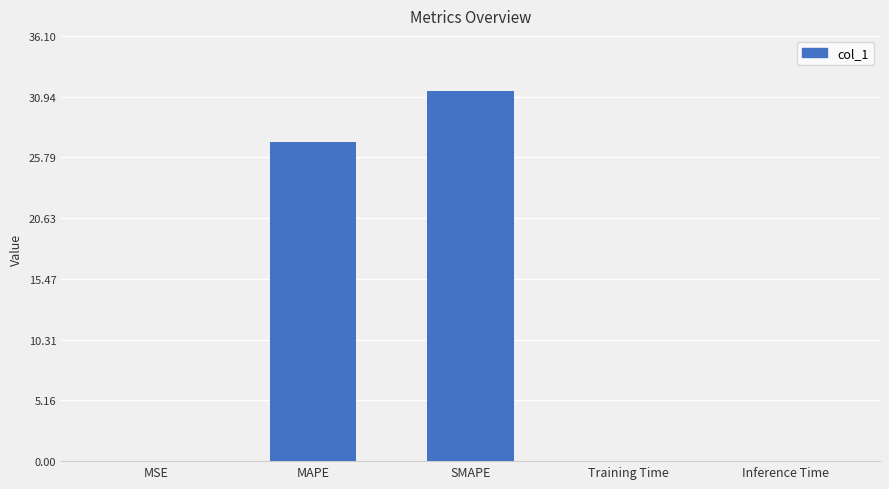

The value at SMAPE is 31.4. True or false?

True